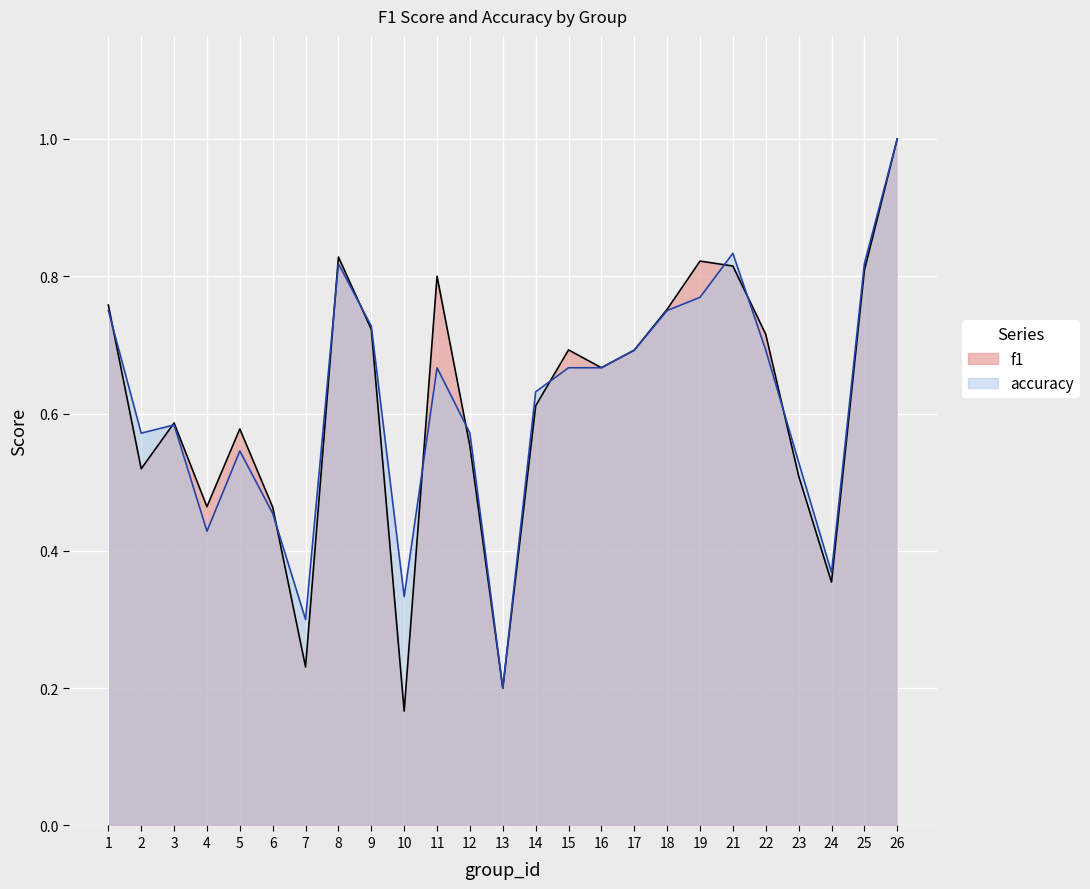

What is the value of the f1 point at the 3rd from the left?

0.6